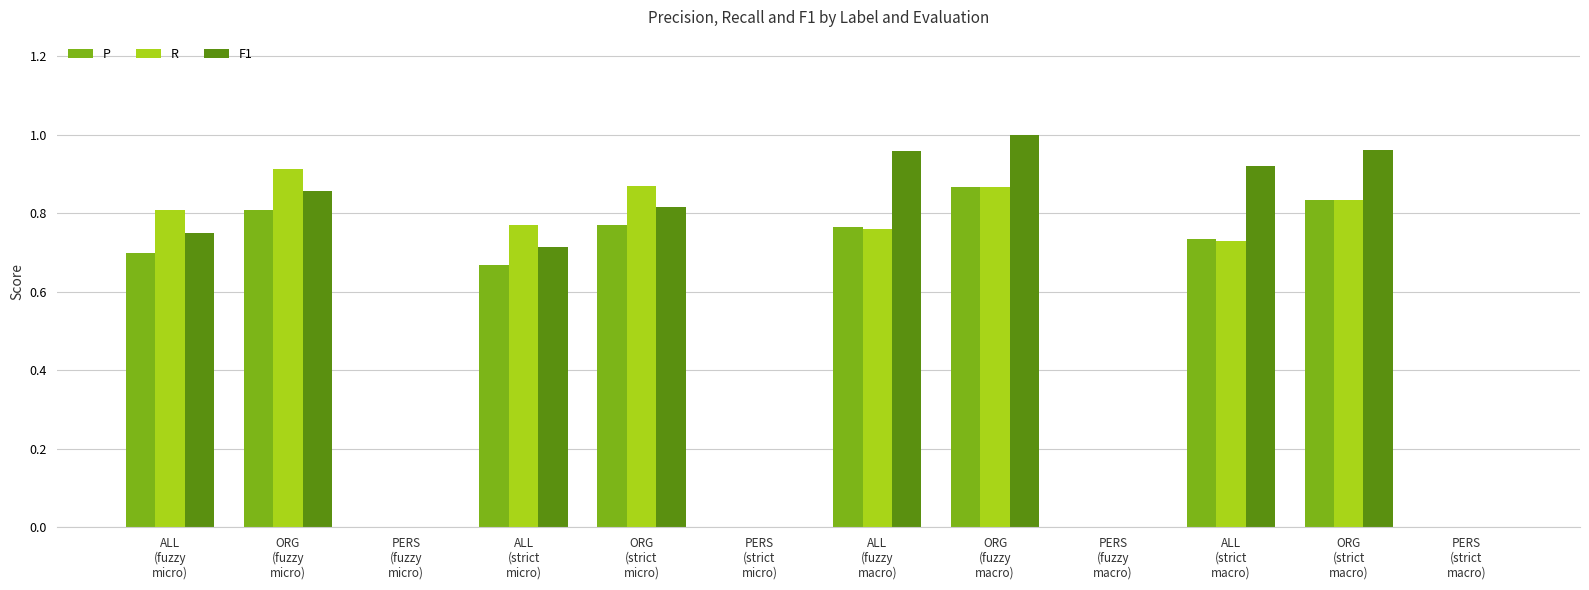

What is the sum of all F1 values?

7.0